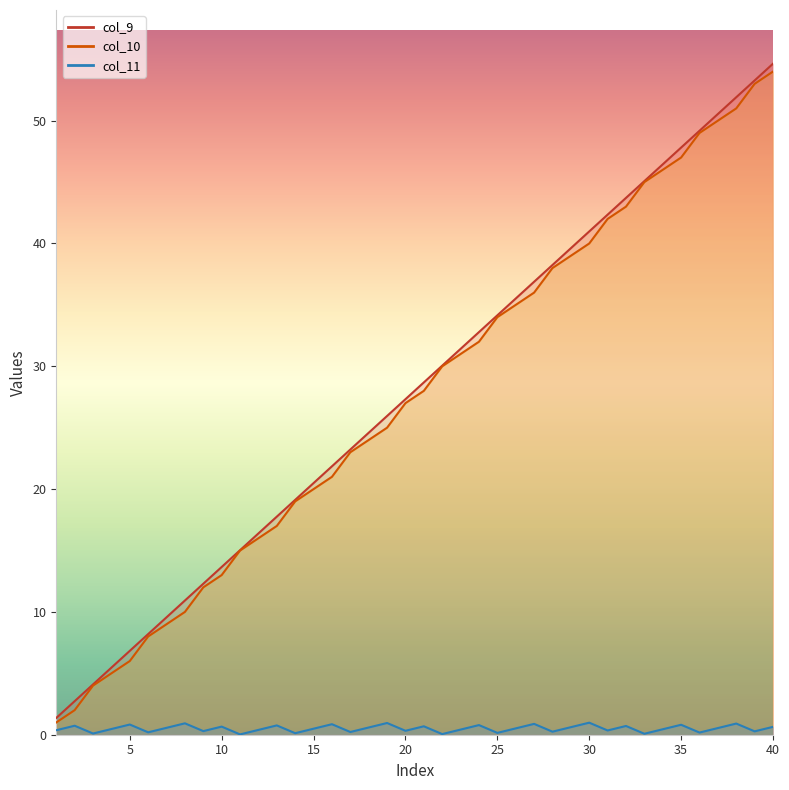

Read the col_11 value at 5.

0.7